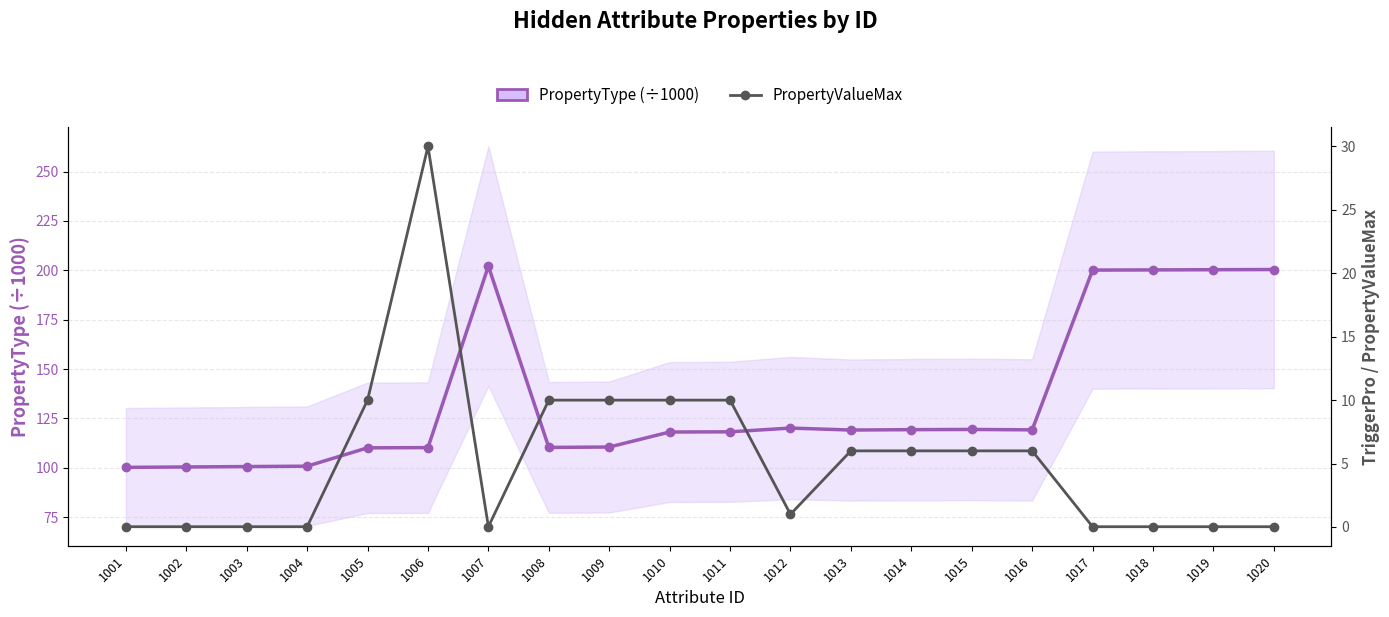

List the series in order of their peak value, highest first.

PropertyType (÷1000), PropertyValueMax